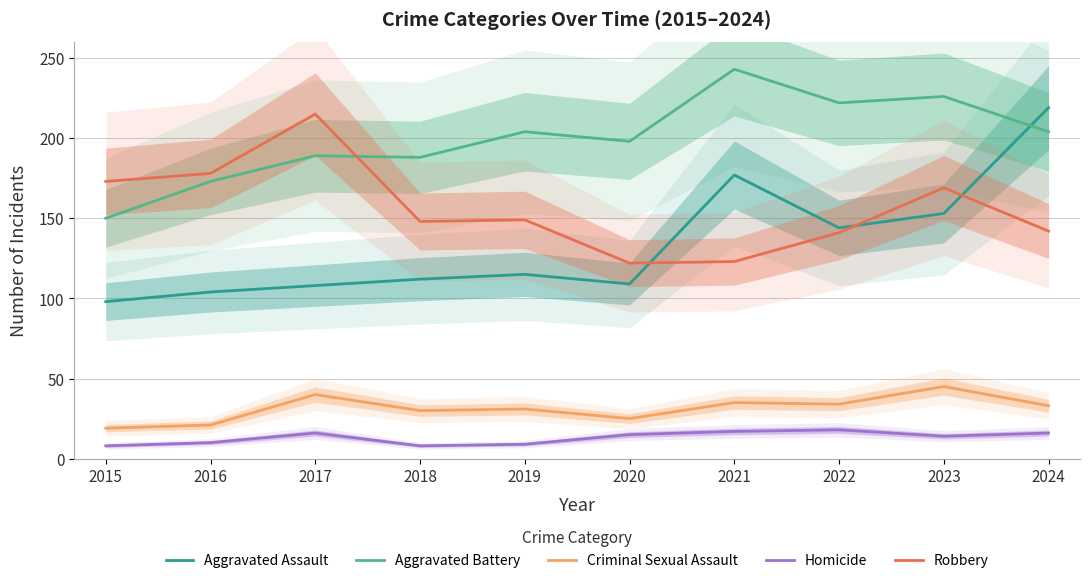

Is it true that Homicide equals 8 at 2018?

True